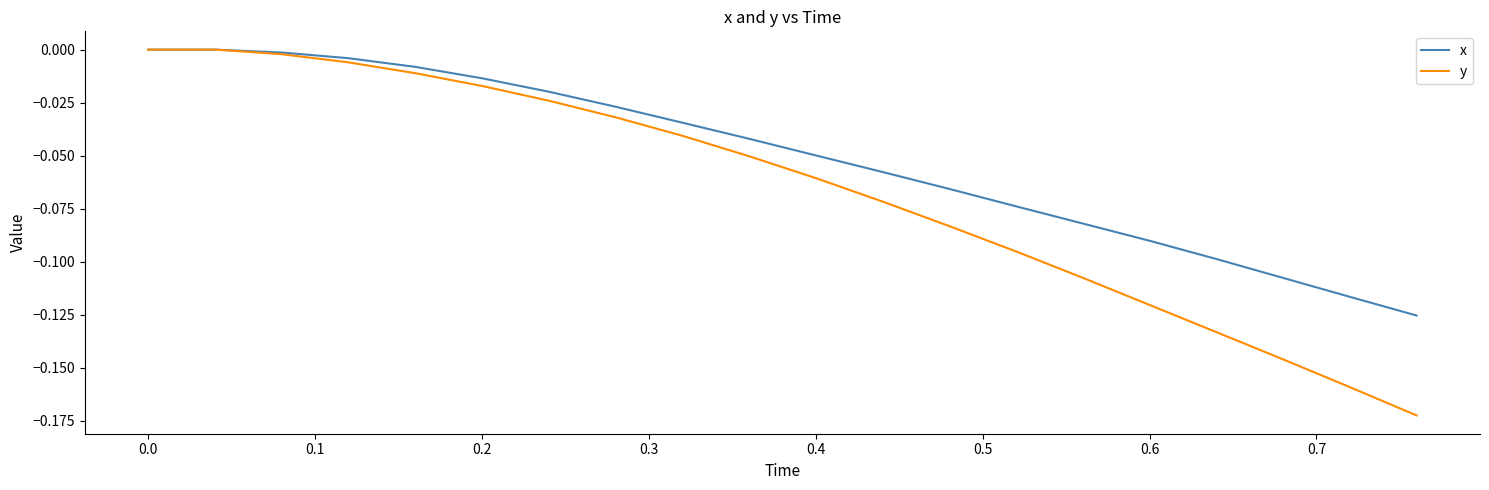

Rank the series by their average value, from lowest to highest.

y, x